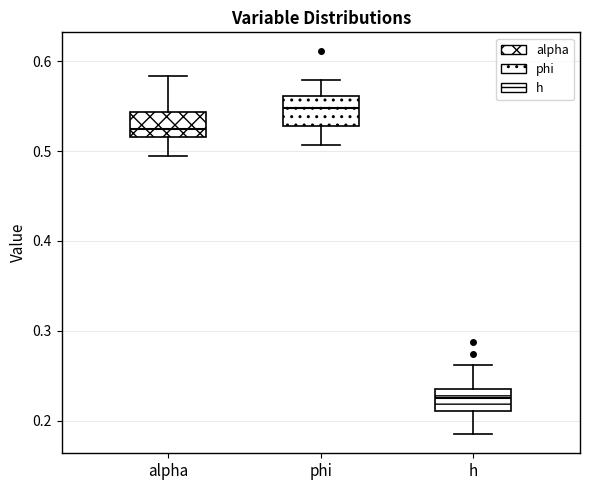

Which box's median line is the lowest?

h